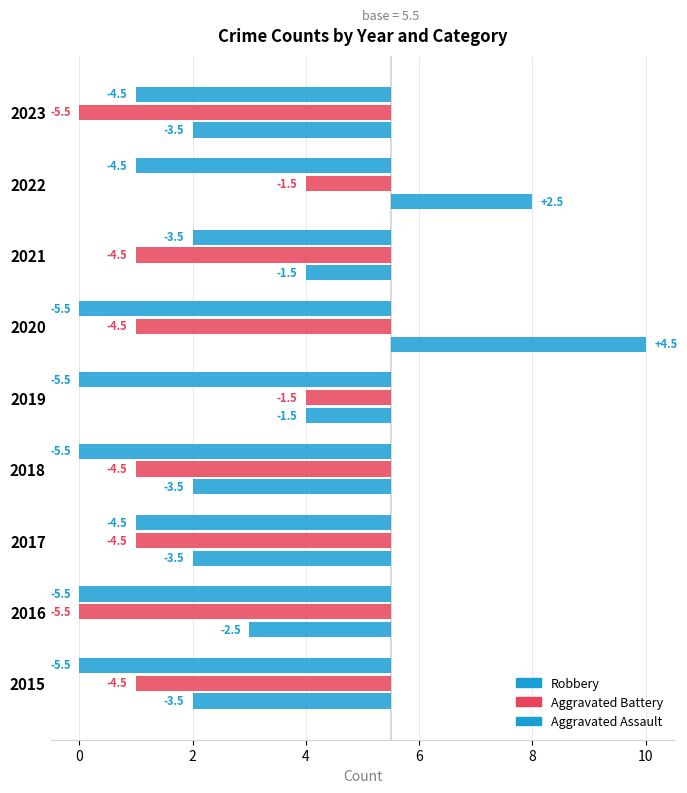

Count the number of data series in this chart.

3